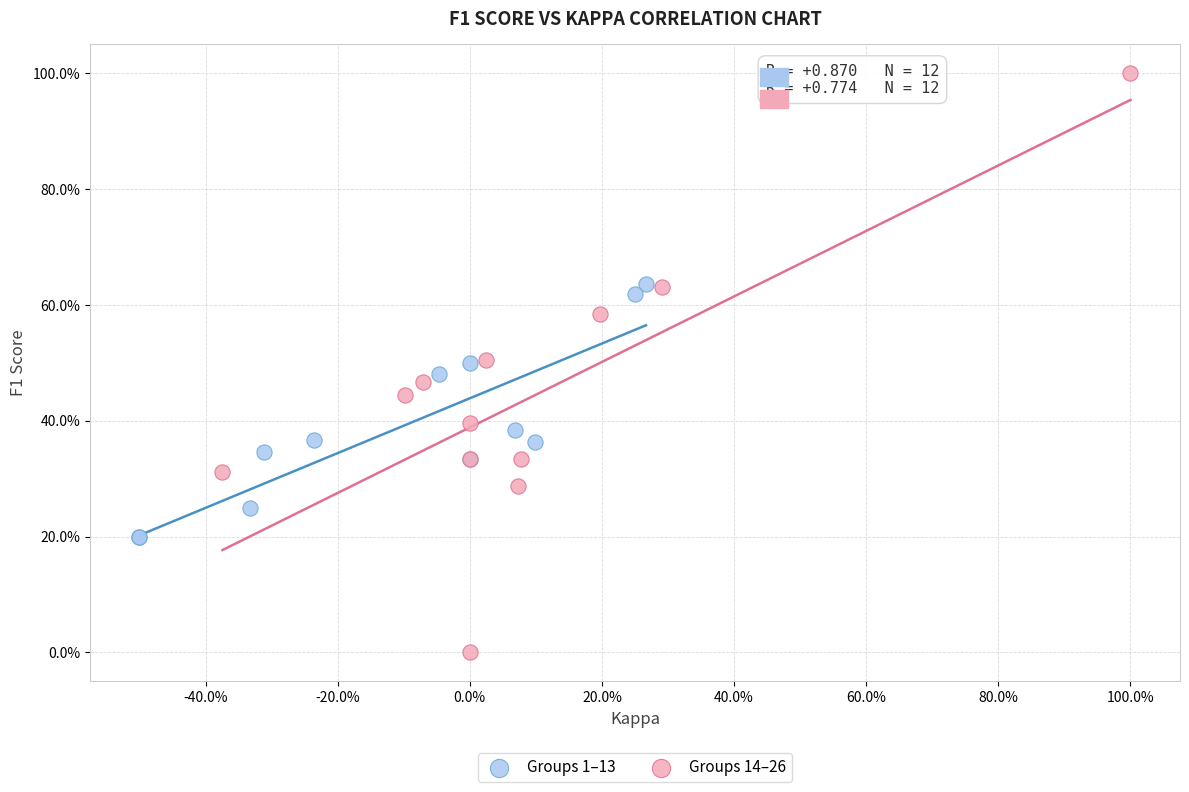

What are all the series names shown in the legend?

Groups 1–13, Groups 14–26